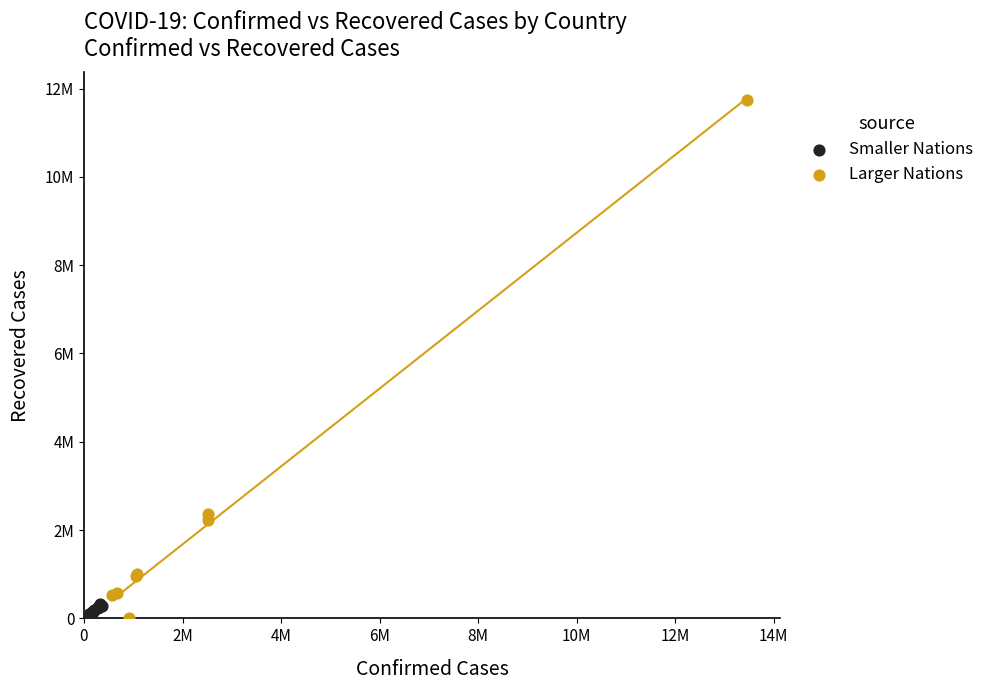

What are all the series names shown in the legend?

Smaller Nations, Larger Nations